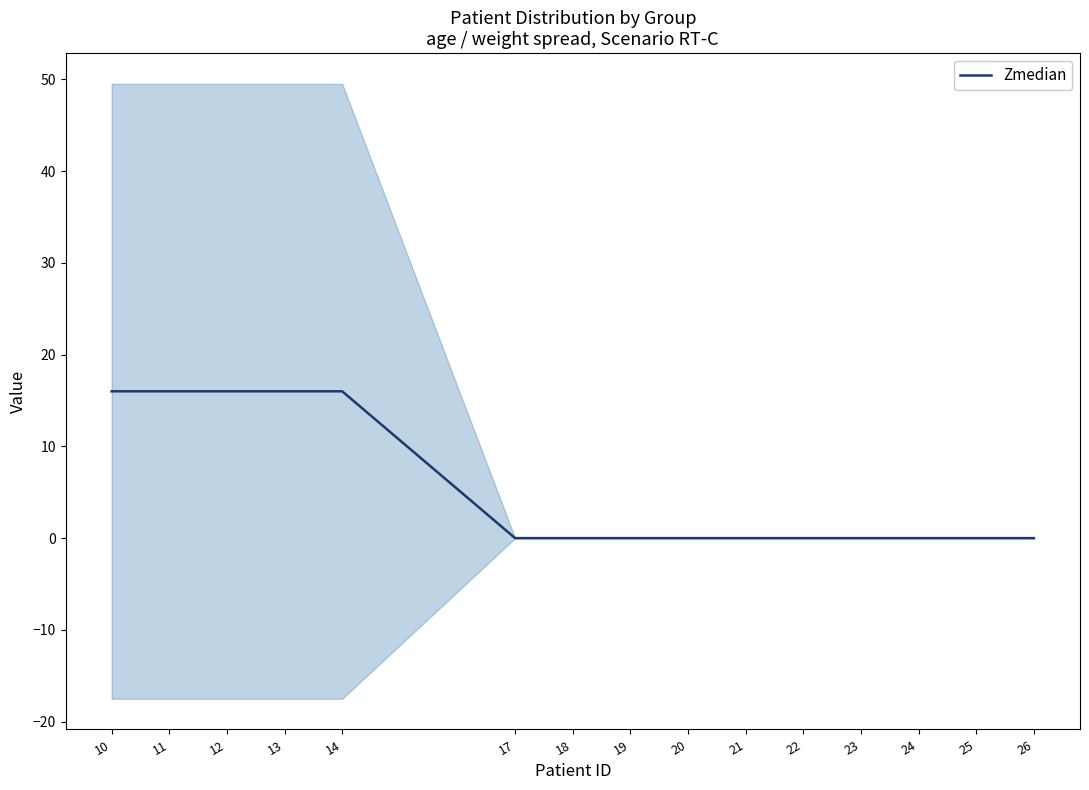

Reading left to right, transcribe all the data shown in this chart.

16	16	16	16	16	0	0	0	0	0	0	0	0	0	0